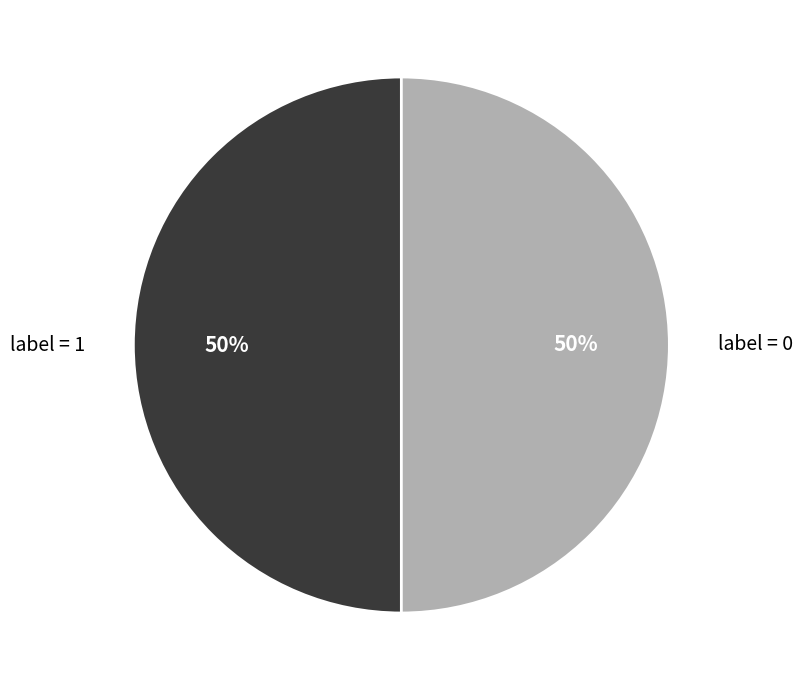

Approximately how many times larger is the value at label = 0 compared to label = 1?

1.0